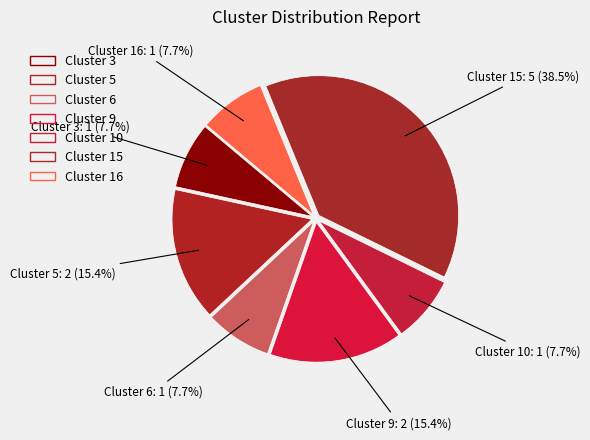

How many segments does this pie chart have?

7